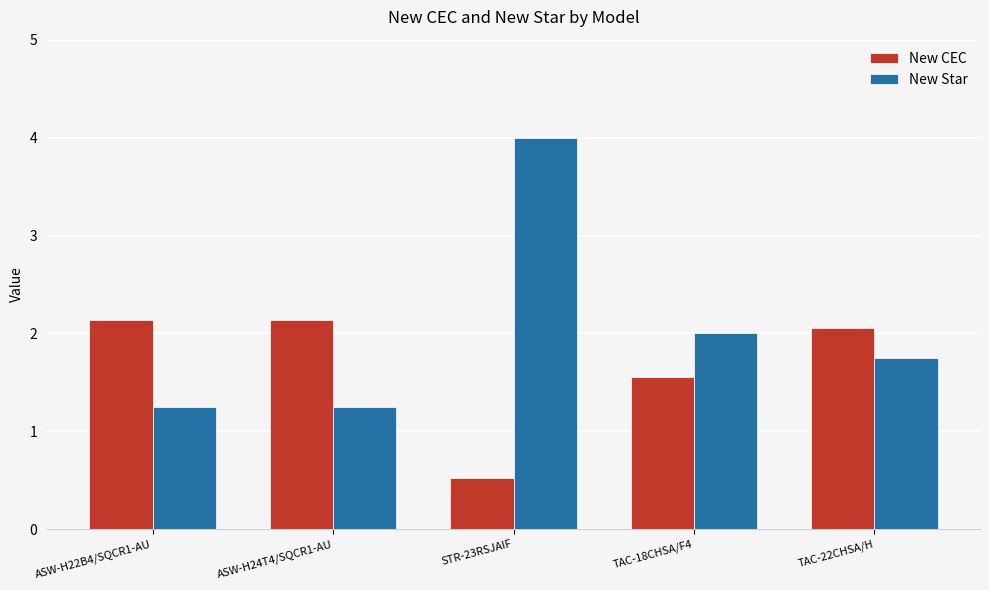

What is the average value of the New CEC series?

1.7